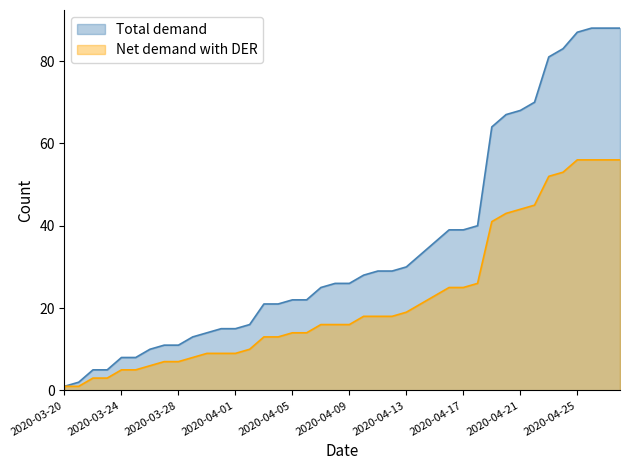

What is the maximum value for Net demand with DER?

56